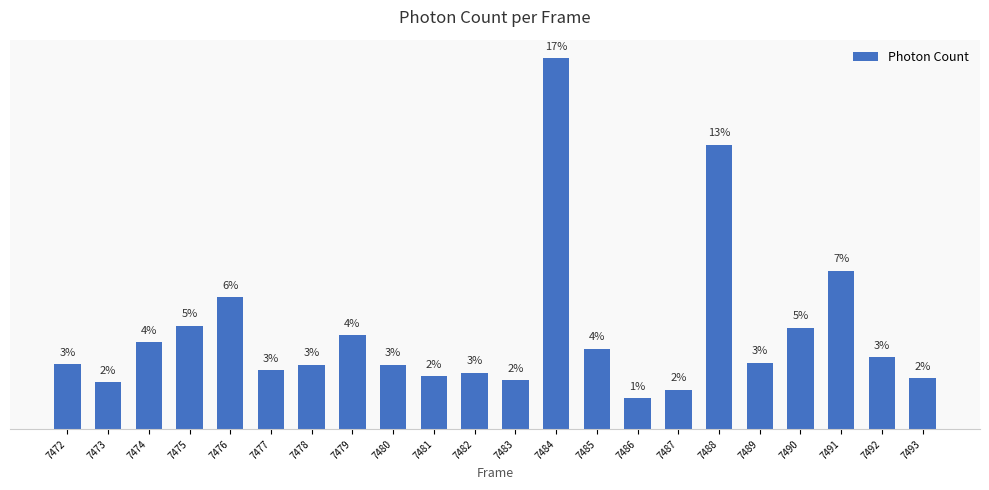

What is the value of the 21st bar from the left?

3.4